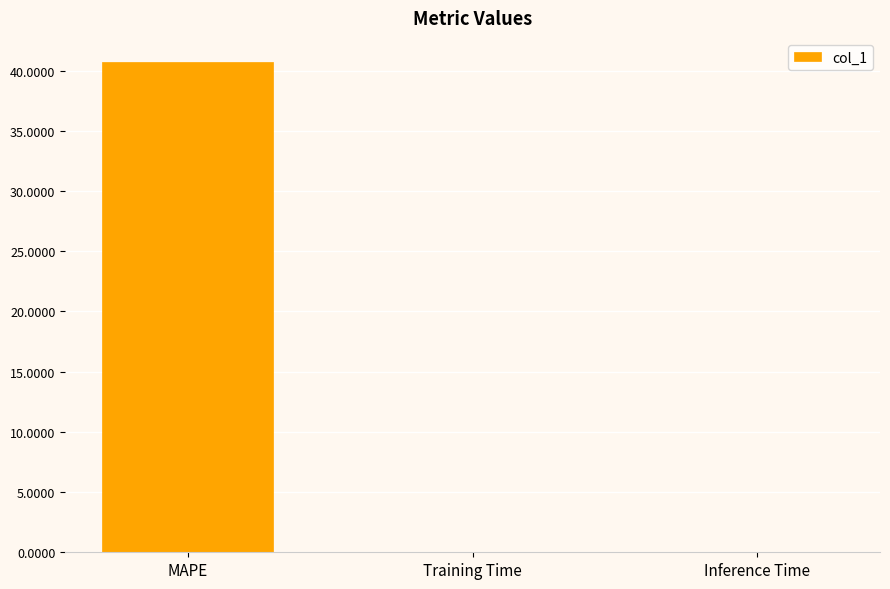

What is the sum of all values?

40.7